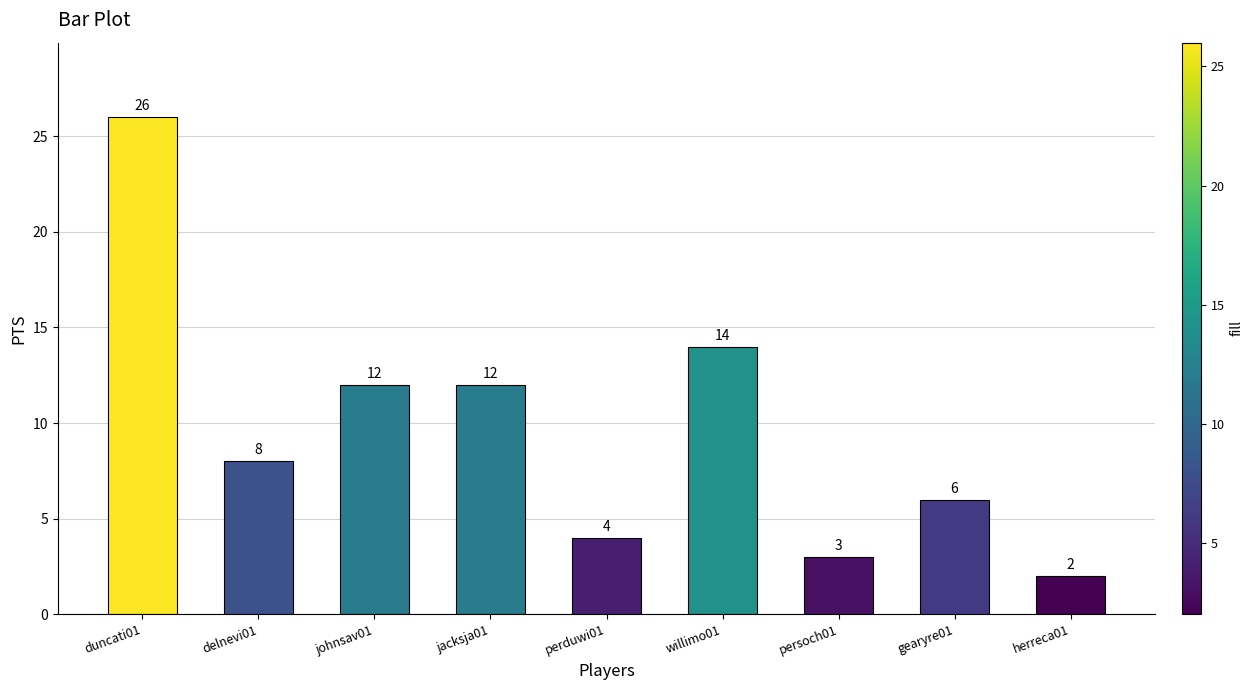

What is the value of the 5th bar from the left?

4